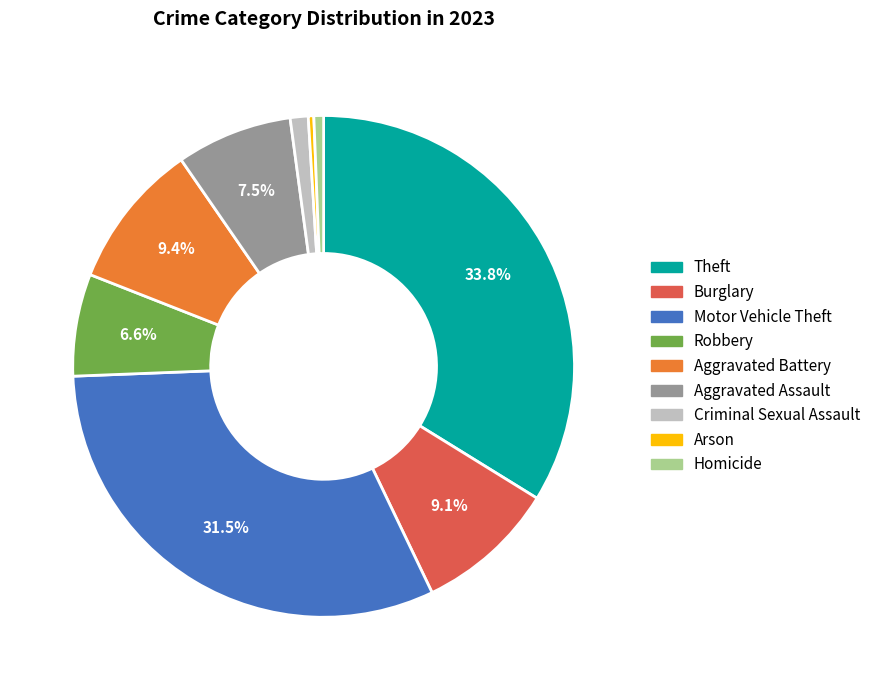

Is there any slice that represents more than half of the pie?

No